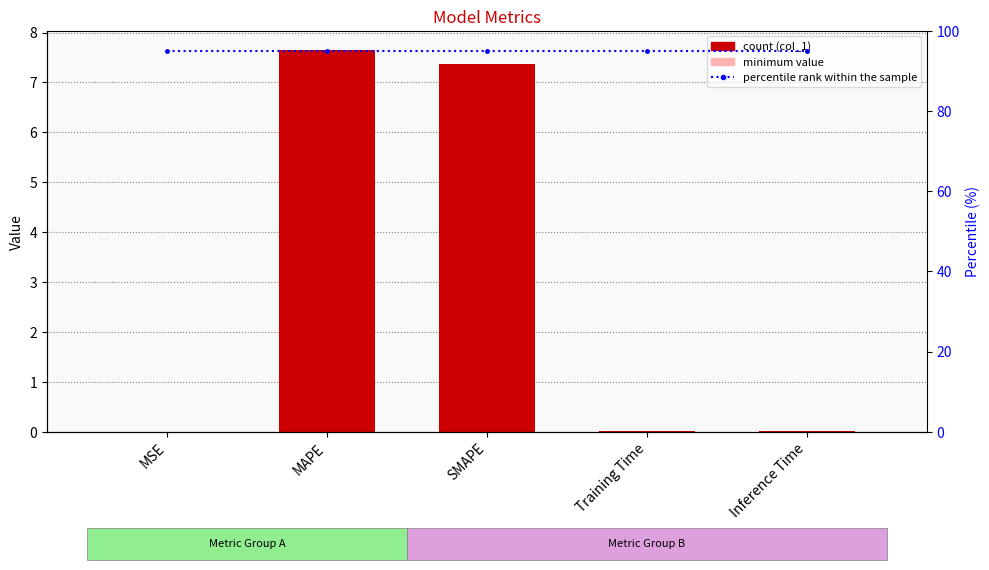

What is the difference between the highest and lowest values at Inference Time?

95.0